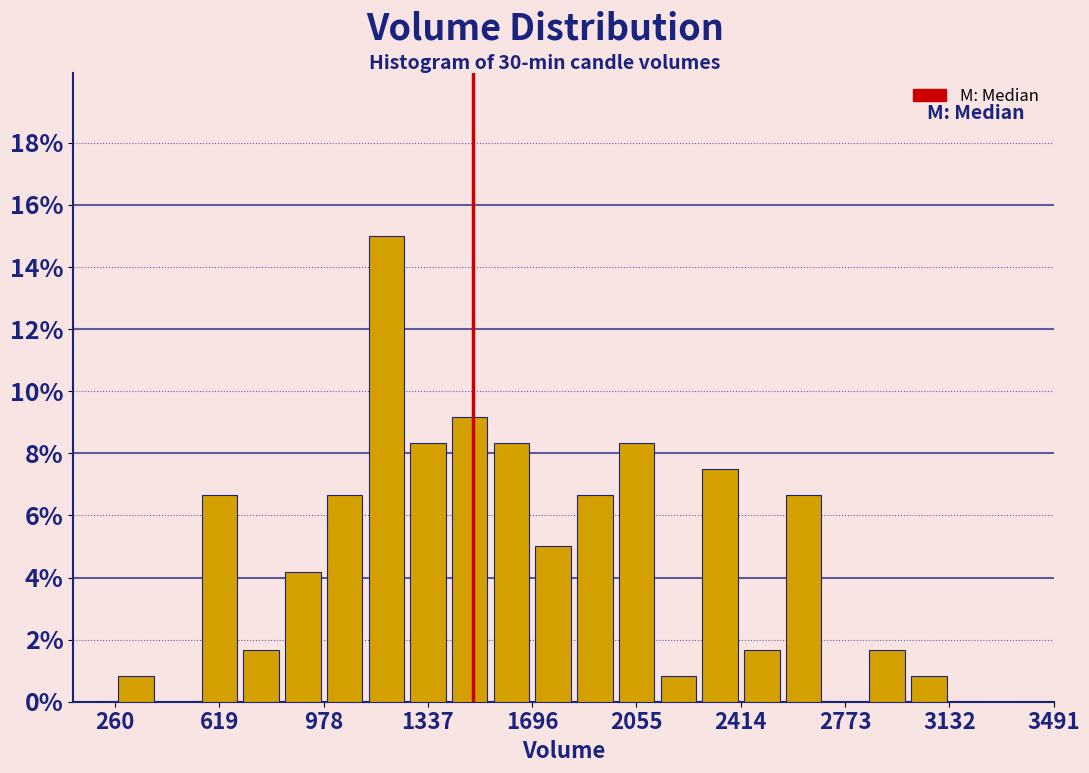

Around what value on the x-axis is the tallest bar? Give the approximate position of its centre, as read against the axis.

1200